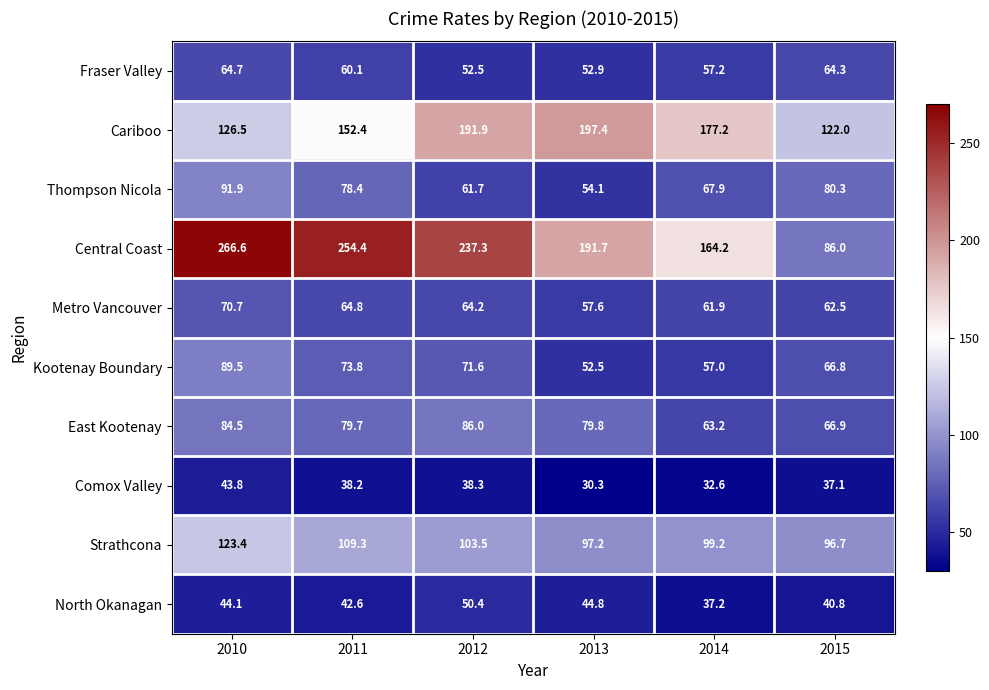

What is the sum of all Comox Valley values?

220.3